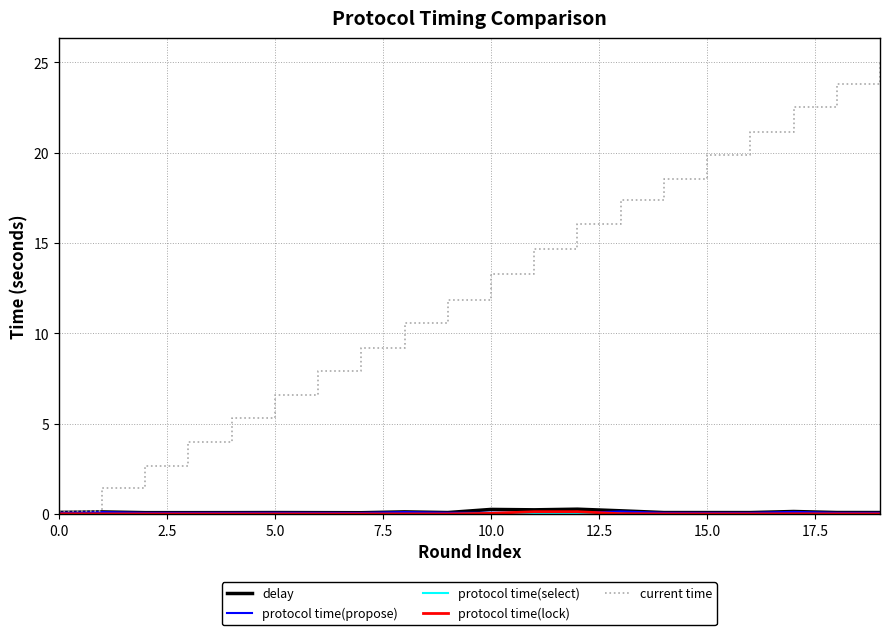

What is the greatest value displayed?

25.1